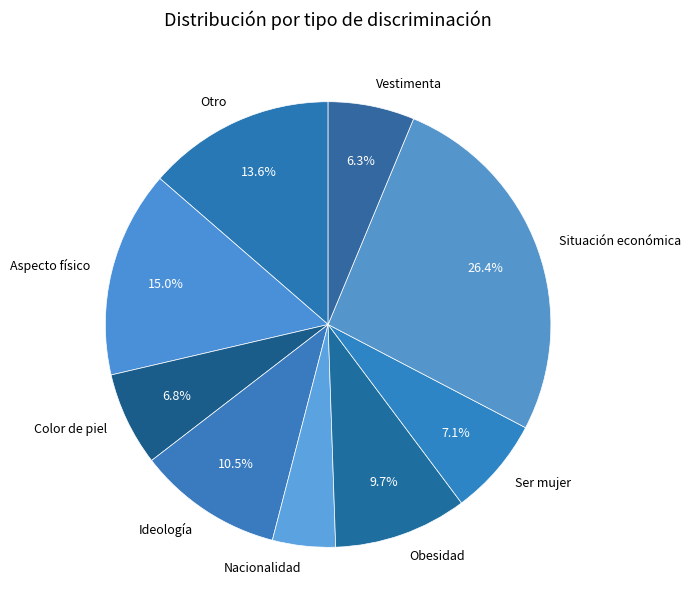

Which slice is the largest?

Situación económica